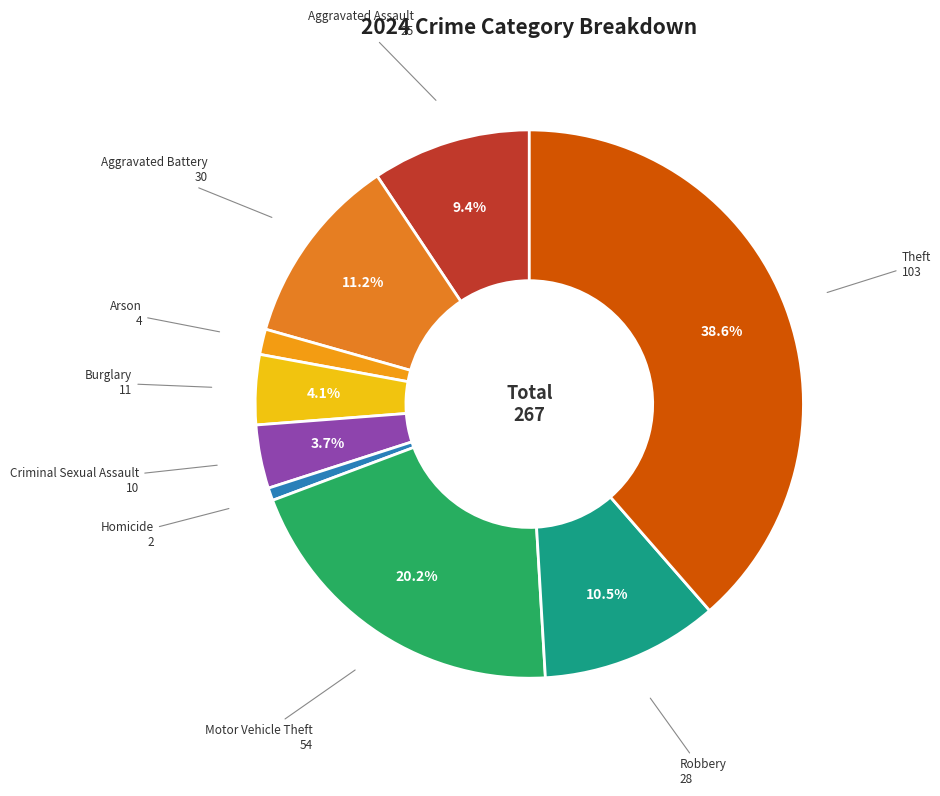

To the nearest percent, what is the difference between the largest and smallest slice percentages?

38%